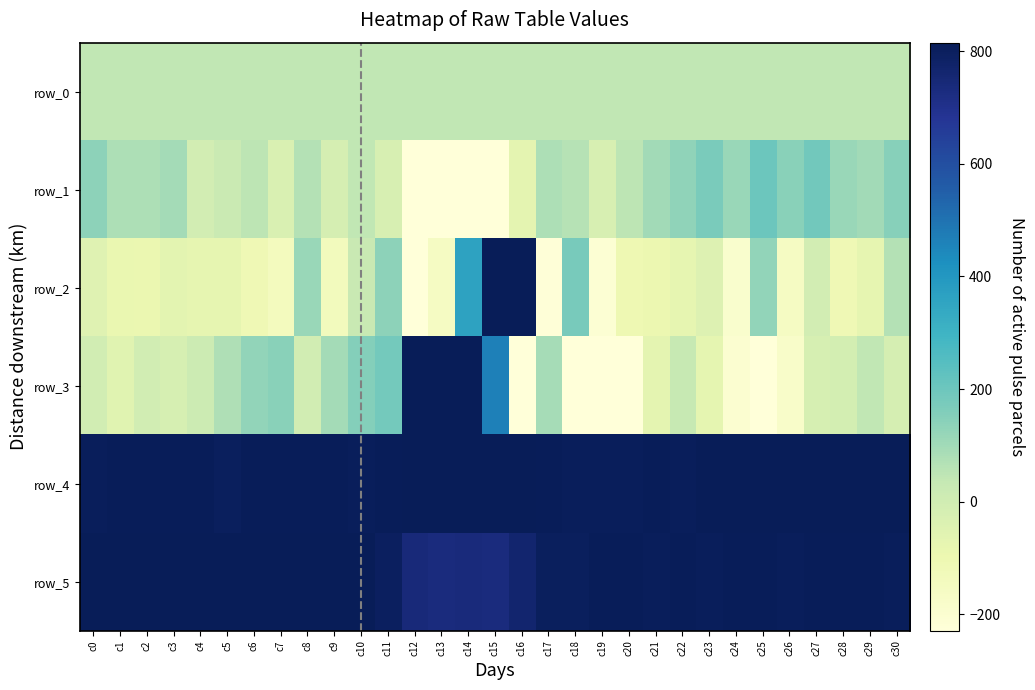

Reading right to left, list all the values displayed in this chart.

row_0: 43.7	43.6	43.6	43.5	43.5	43.5	43.5	43.3	43.3	43.3	43.3	43.2	43.1	43.1	43.1	43.0	42.9	42.9	42.9	42.7	42.7	42.7	42.7	42.6	42.5	42.5	42.5	42.4	42.3	42.3	42.3
row_1: 148.0	99.0	115.0	188.0	145.0	201.0	116.0	172.0	131.0	100.0	51.0	-25.0	62.0	77.0	-69.0	-231.0	-274.0	-286.0	-466.0	-22.0	42.0	-15.0	66.0	-33.0	50.0	20.0	-6.0	94.0	80.0	80.0	137.0
row_2: 67.0	-75.0	-111.0	-5.0	-156.0	129.0	-191.0	-44.0	-77.0	-96.0	-105.0	-212.0	177.0	-223.0	1580.0	1347.0	360.0	-159.0	-3153.0	137.0	25.0	-138.0	116.0	-140.0	-111.0	-76.0	-78.0	-63.0	-93.0	-88.0	-50.0
row_3: -15.0	44.0	-10.0	-19.0	-178.0	-413.0	-198.0	-72.0	29.0	-69.0	-291.0	-387.0	-328.0	92.0	-810.0	465.0	1320.0	1874.0	1843.0	183.0	151.0	97.0	-4.0	146.0	128.0	73.0	12.0	-21.0	-4.0	-54.0	-2.0
row_4: 815.0	813.0	813.0	812.0	813.0	812.0	813.0	814.0	806.0	807.0	804.0	806.0	805.0	809.0	815.0	816.0	815.0	815.0	813.0	808.0	805.0	809.0	808.0	810.0	808.0	801.0	808.0	807.0	809.0	809.0	806.0
row_5: 805.0	809.0	809.0	809.0	804.0	808.0	808.0	806.0	807.0	806.0	807.0	808.0	802.0	799.0	762.0	732.0	737.0	733.0	738.0	795.0	814.0	814.0	813.0	812.0	813.0	814.0	813.0	811.0	812.0	819.0	811.0